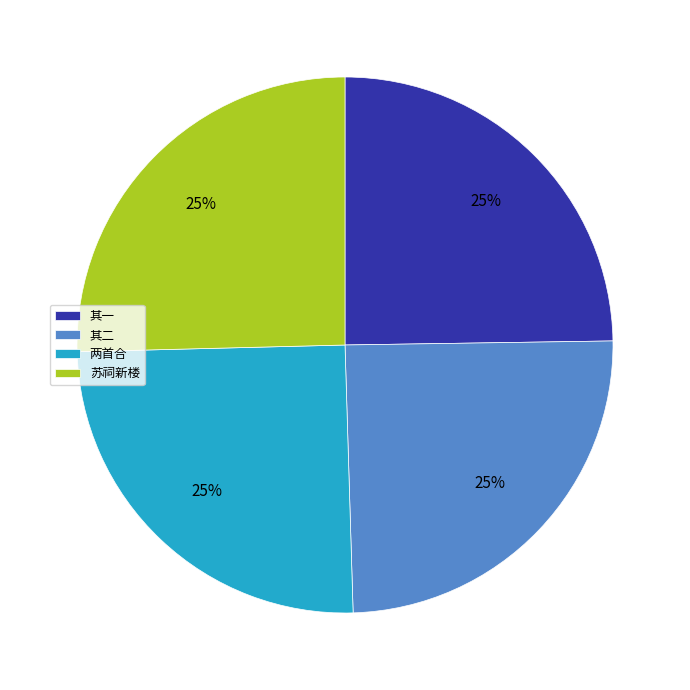

To the nearest percent, what is the combined percentage of 其二 and 其一?

50%